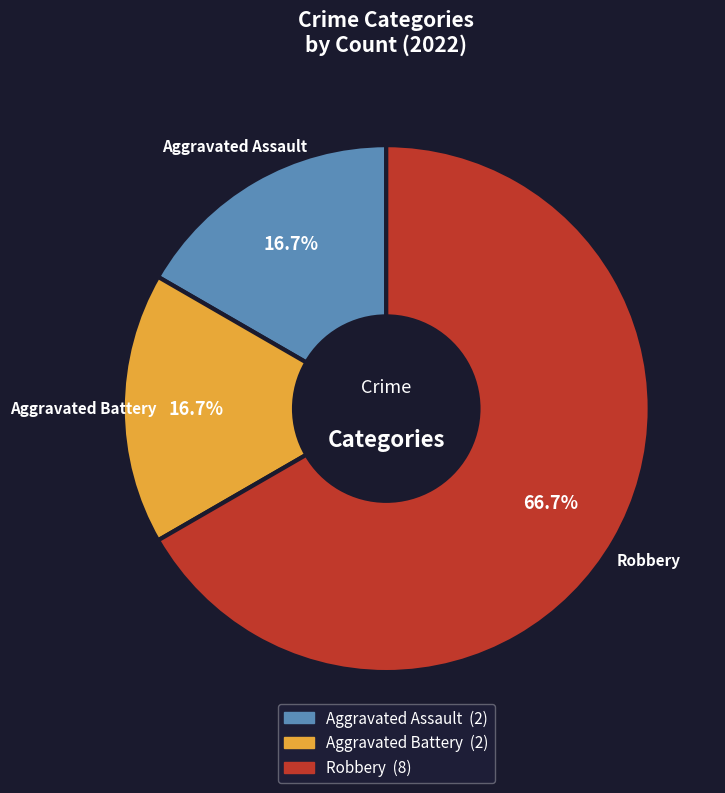

Is there any slice that represents more than half of the pie?

Yes